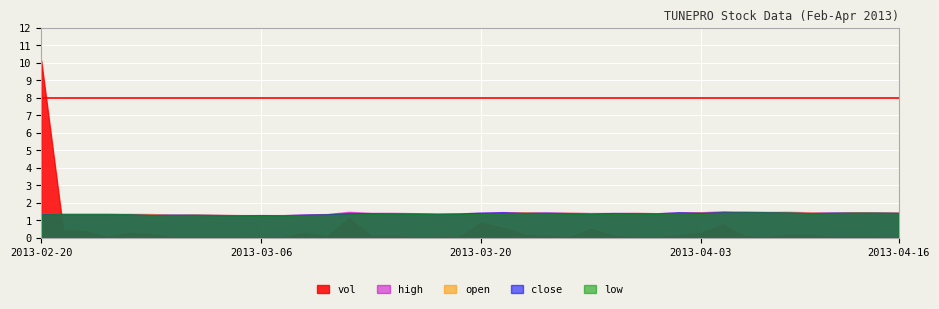

Between which two adjacent categories do close and open first intersect?

2013-02-27 and 2013-02-28